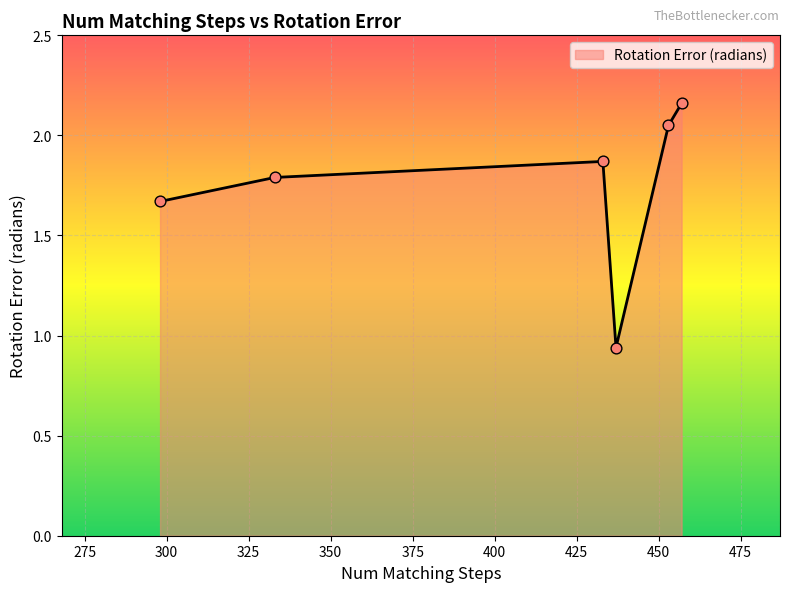

What is the difference between the second highest and second lowest values?

0.4